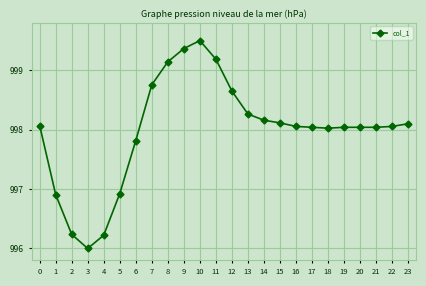

Which label corresponds to the smallest value in the chart?

3